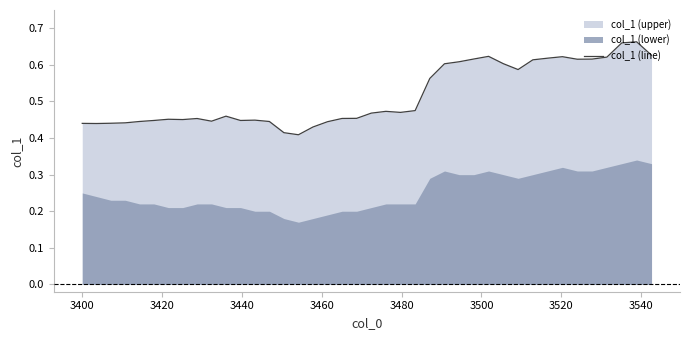

How many distinct data groups are displayed?

1